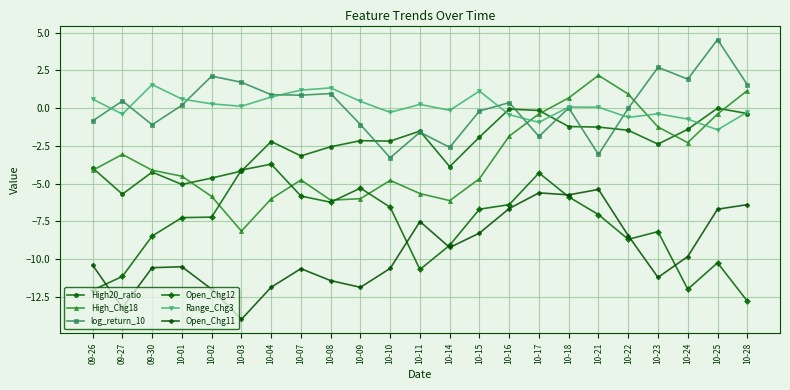

What is the difference between the second highest and second lowest values in the High_Chg18 series?

7.3